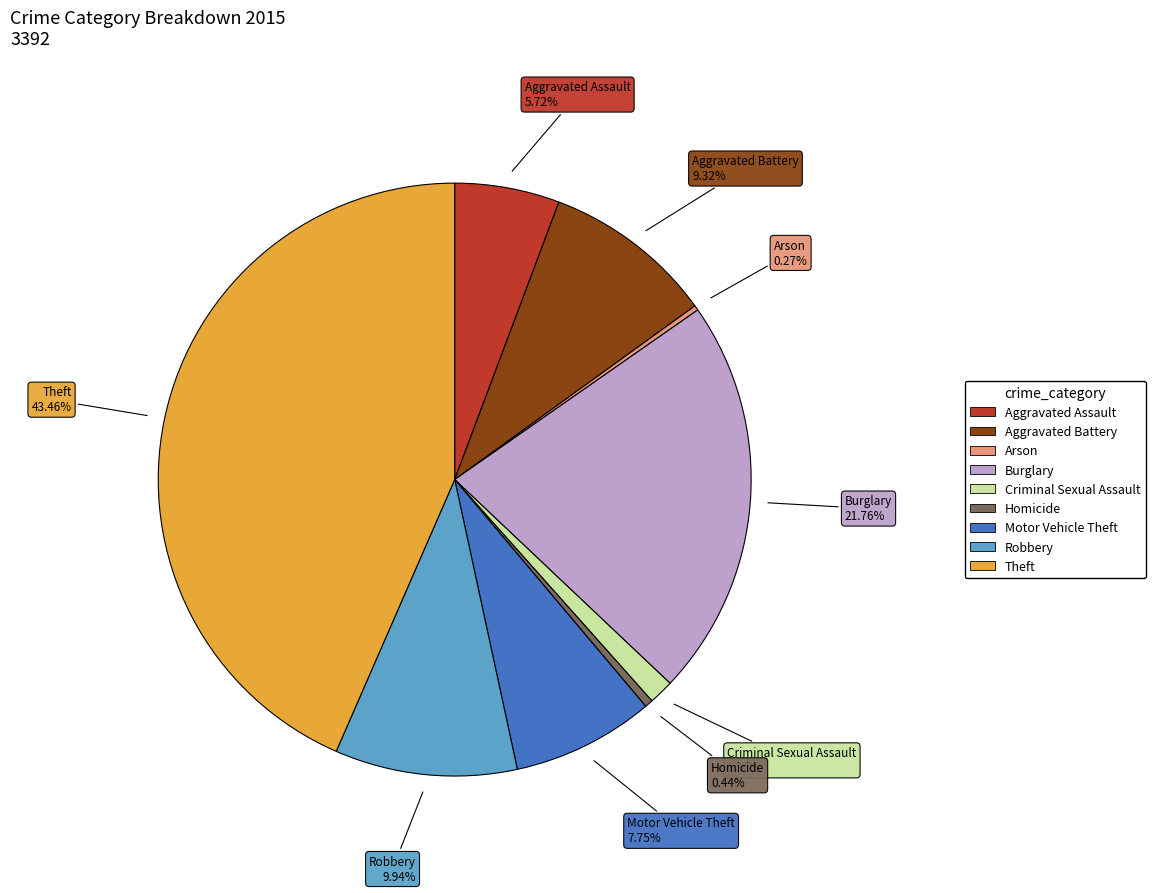

The Theft slice represents 43% of the pie. True or false?

True